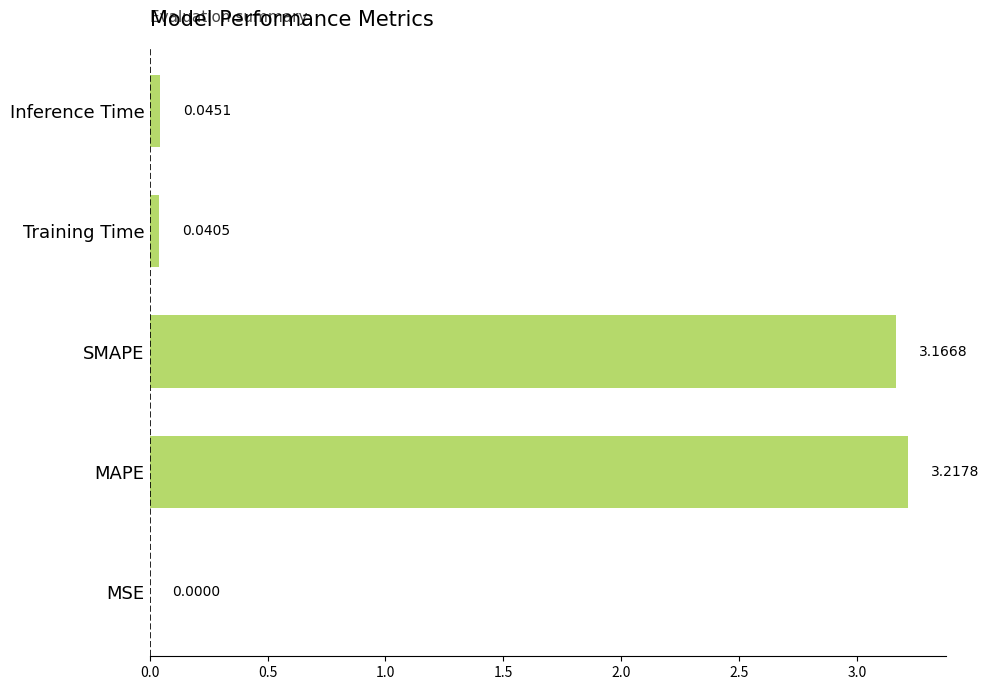

At which category does the chart reach its peak across all series?

MAPE